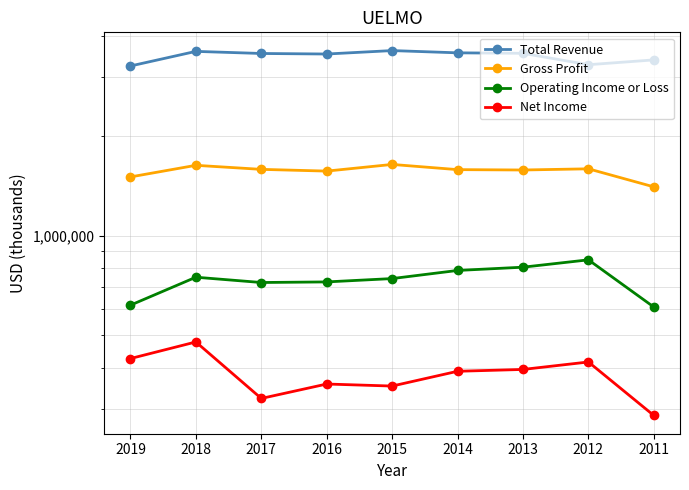

True or false: Gross Profit and Operating Income or Loss intersect in this chart.

False